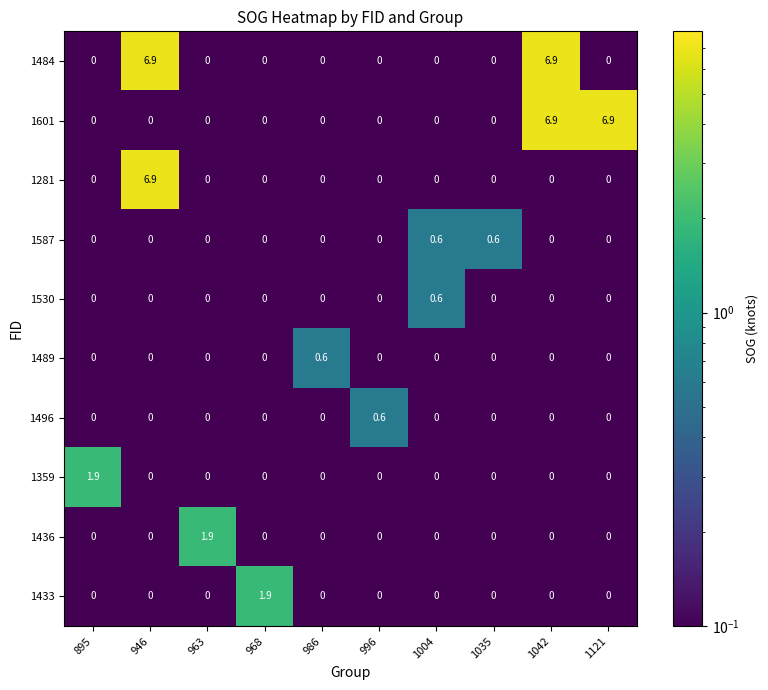

At which label does 1489 reach its peak?

986